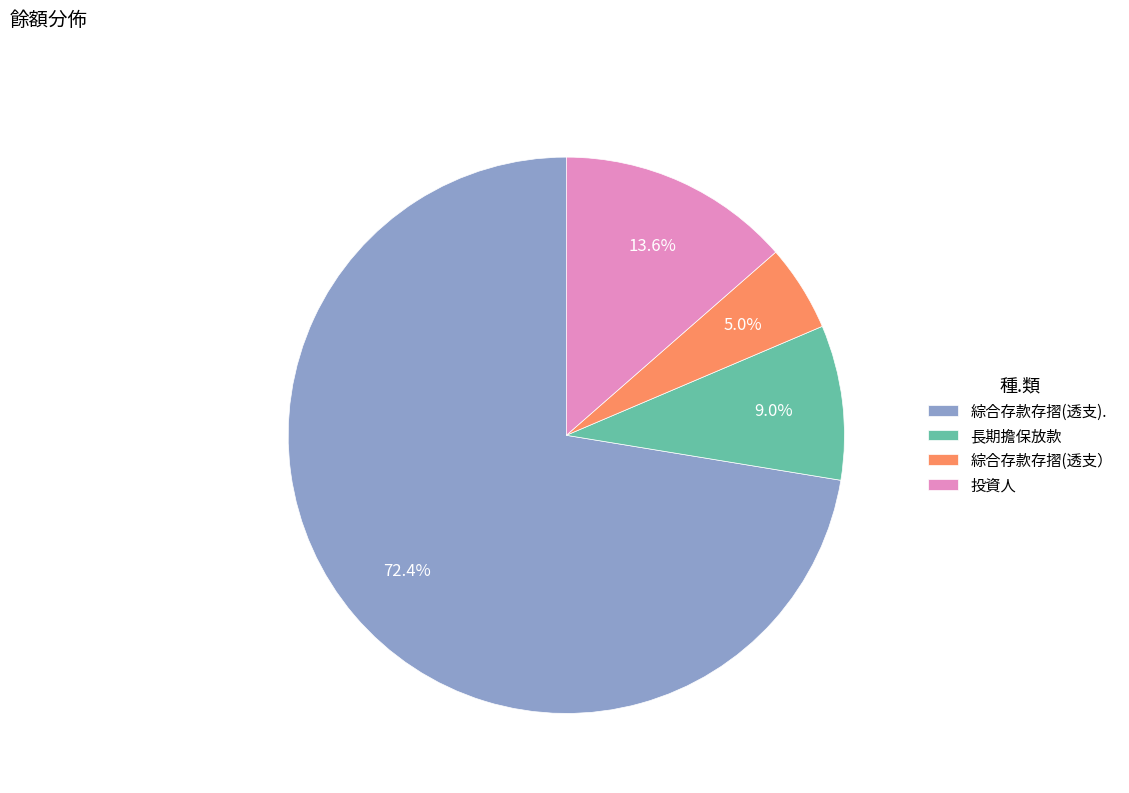

To the nearest percent, what is the average slice percentage?

25%